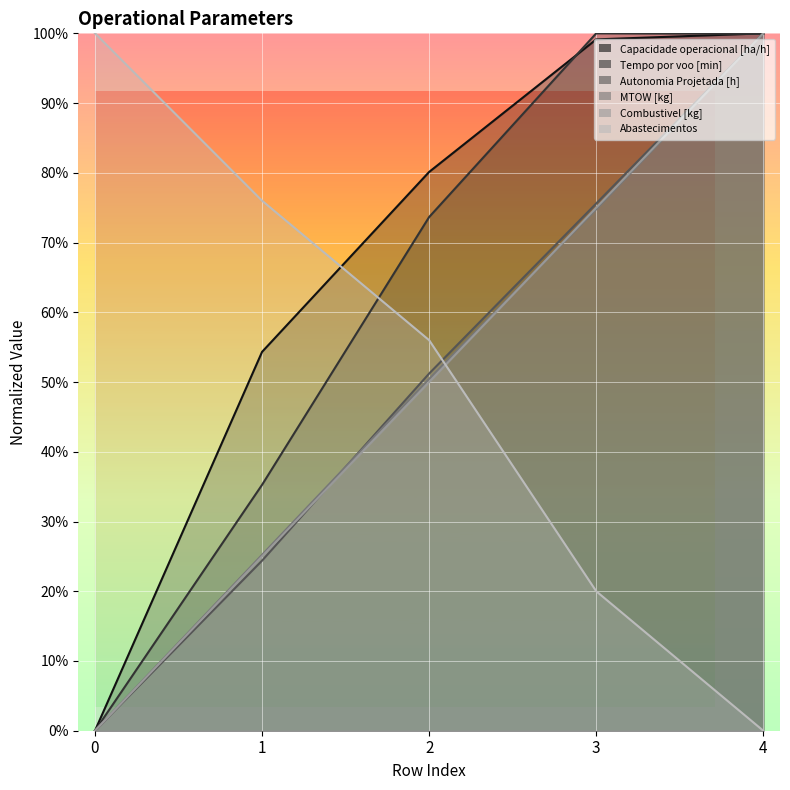

Reading left to right, what are all the values shown in this chart?

Capacidade operacional [ha/h]: 0=0.0	1=54.3	2=80.1	3=99.1	4=100.0
Tempo por voo [min]: 0=0.0	1=35.3	2=73.7	3=100.0	4=99.9
Autonomia Projetada [h]: 0=0.0	1=24.4	2=51.2	3=75.6	4=100.0
MTOW [kg]: 0=0.0	1=25.2	2=50.5	3=74.8	4=100.0
Combustivel [kg]: 0=0.0	1=25.0	2=50.0	3=75.0	4=100.0
Abastecimentos: 0=100.0	1=76.0	2=56.0	3=20.0	4=0.0